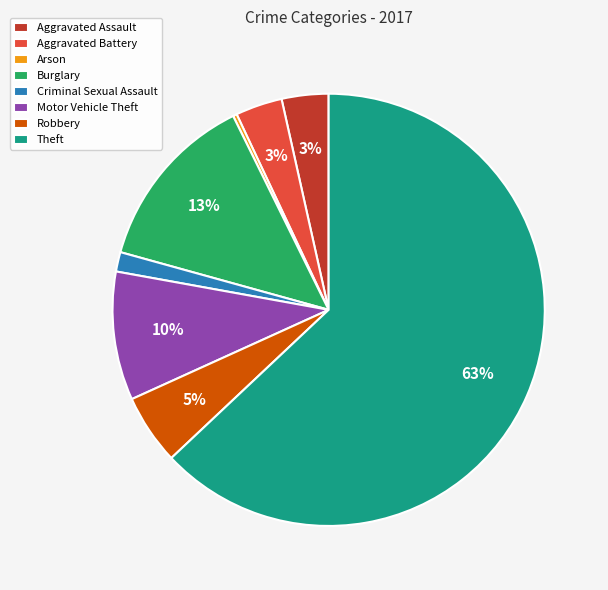

Which category has the smallest portion of the pie?

Arson